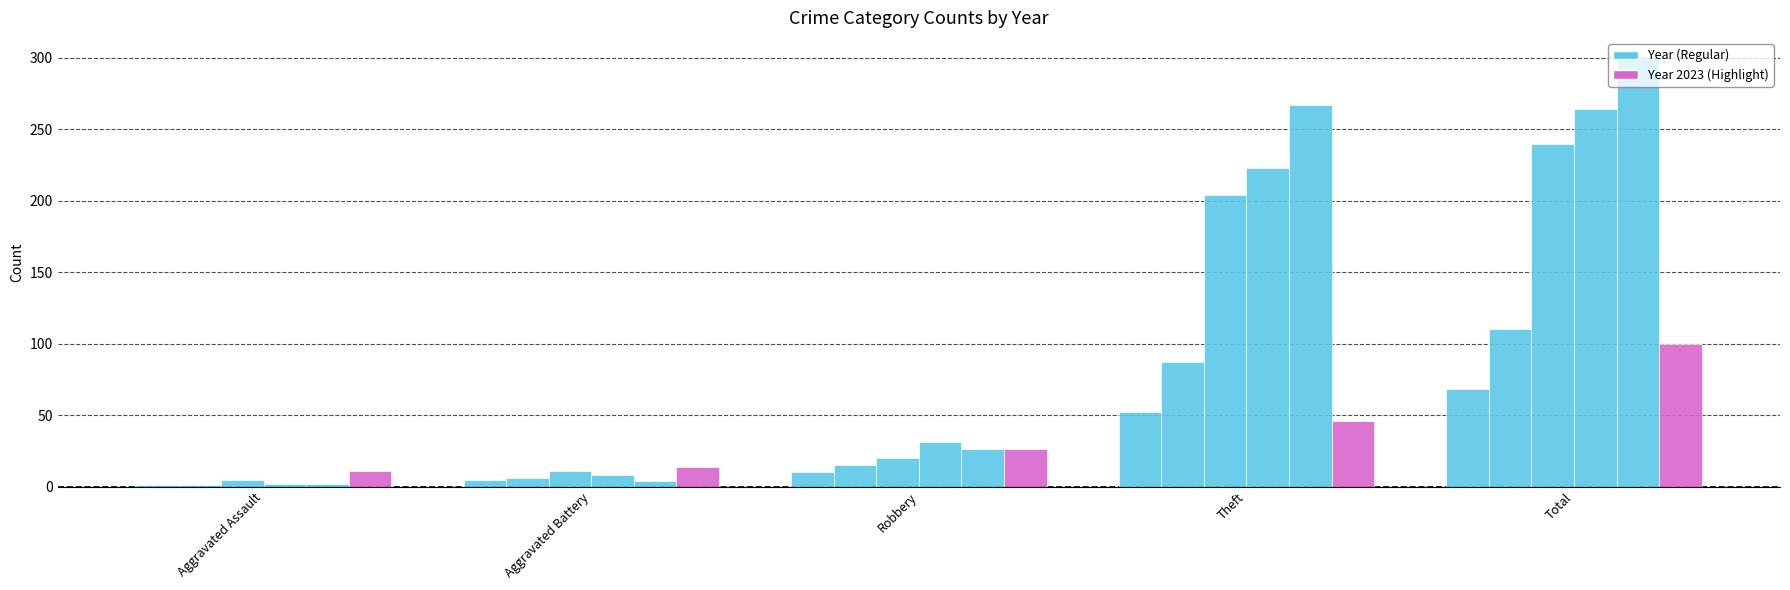

At which category is the sum across all series the highest?

Total